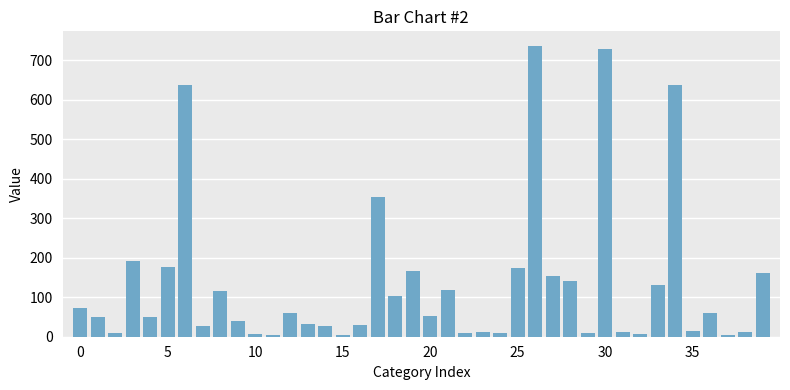

What is the sum of all values?

5356